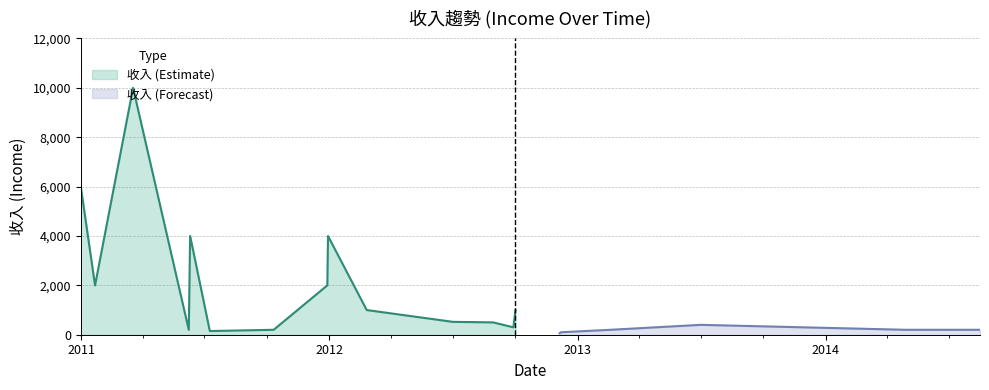

List the labels in order of value, smallest first.

2012-12-05, 2012-12-07, 2011-07-09, 2011-06-08, 2011-10-11, 2013-02-18, 2014-04-28, 2014-08-16, 2012-09-28, 2013-07-01, 2012-08-29, 2012-07-01, 2012-02-25, 2012-10-01, 2011-01-21, 2011-12-29, 2011-06-10, 2011-12-30, 2010-12-31, 2011-03-18